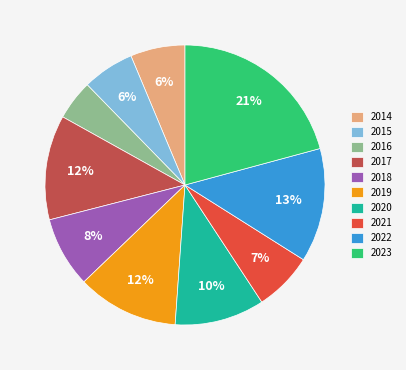

True or false: 2021 accounts for 1% of the total.

False